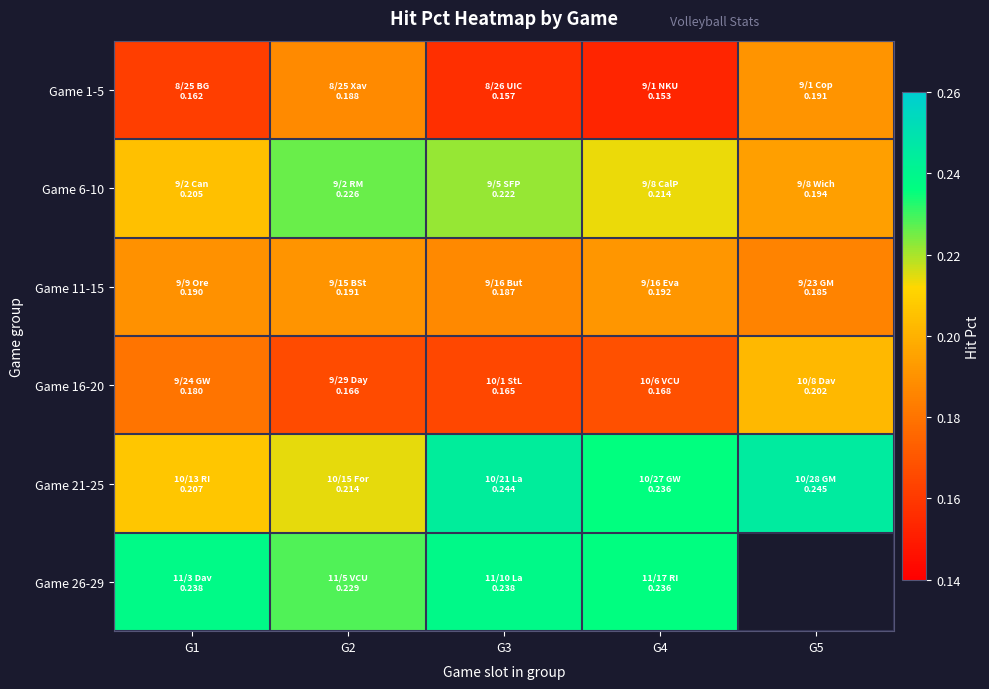

How many Game 26-29 values are between 0 and 1?

4